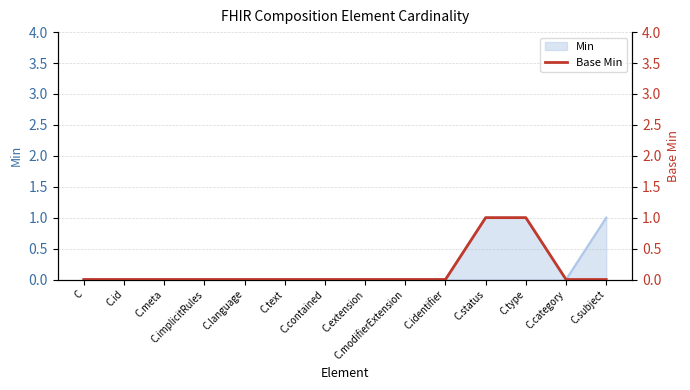

Which category has the highest value across all series?

C.status